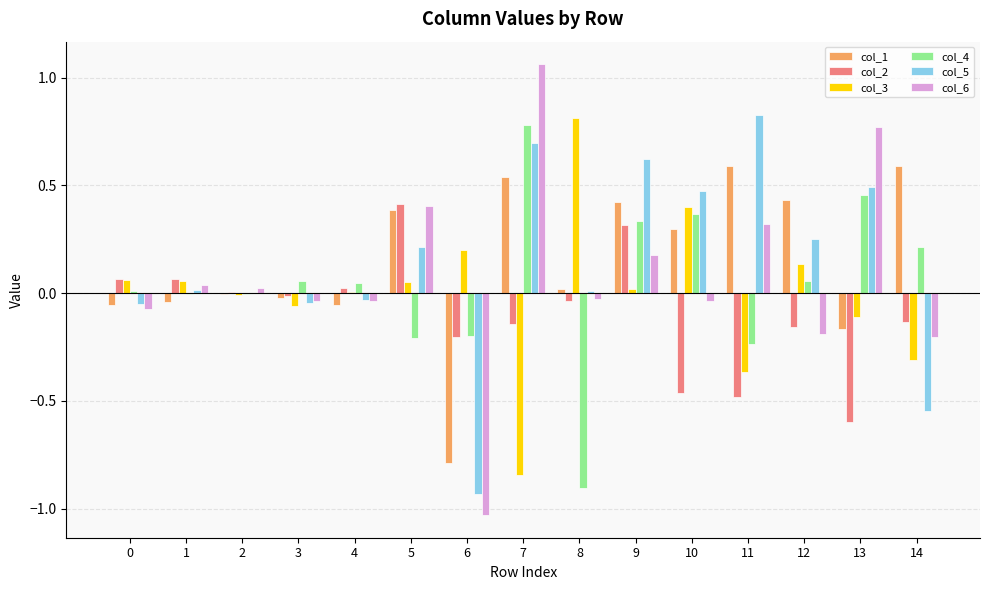

What is the total value across all series at 6?

-2.9